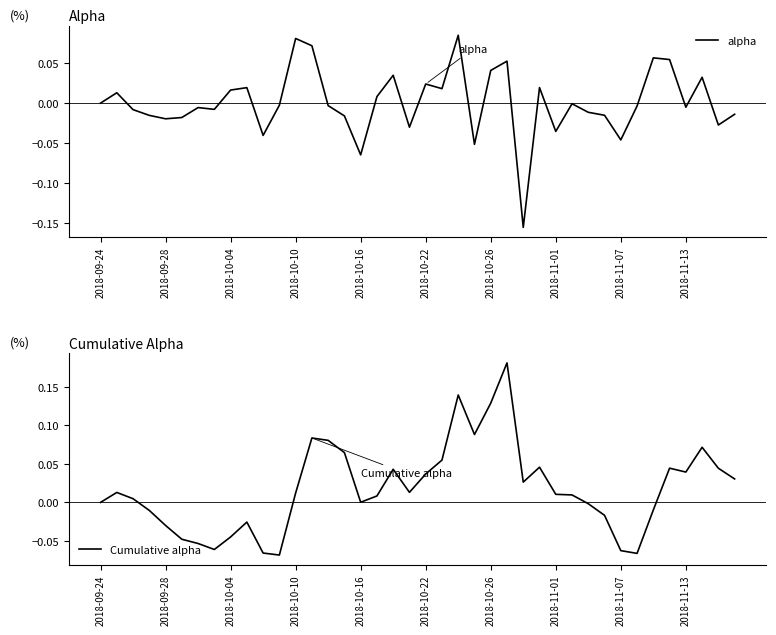

The Cumulative alpha series shows 0.1 at 14. True or false?

False